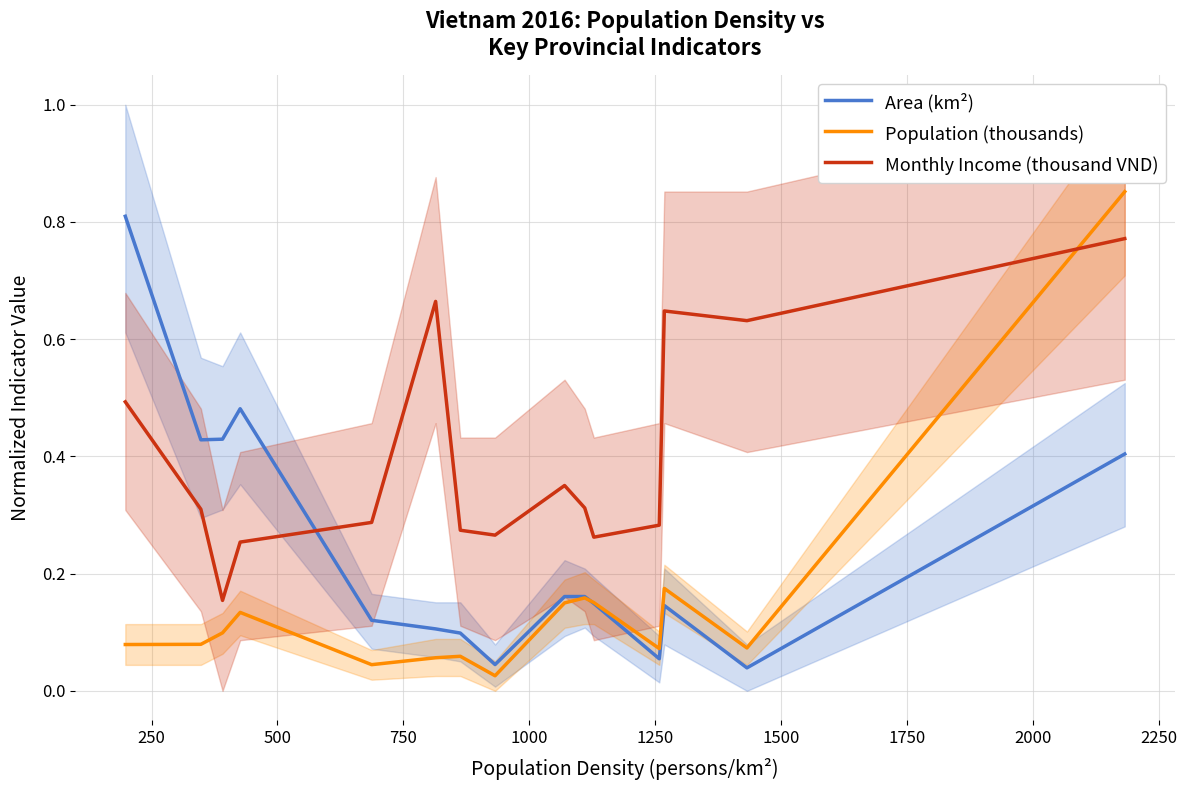

How many times do Population (thousands) and Monthly Income (thousand VND) cross each other?

1